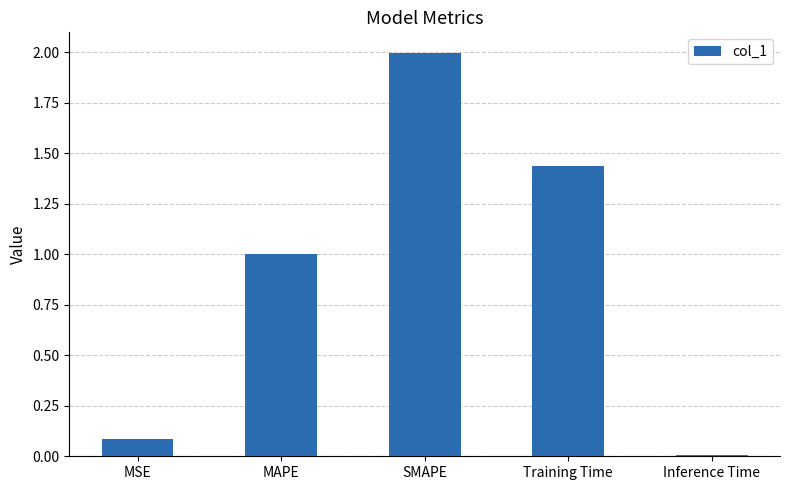

The chart shows a value of 1.0 at MAPE. True or false?

True